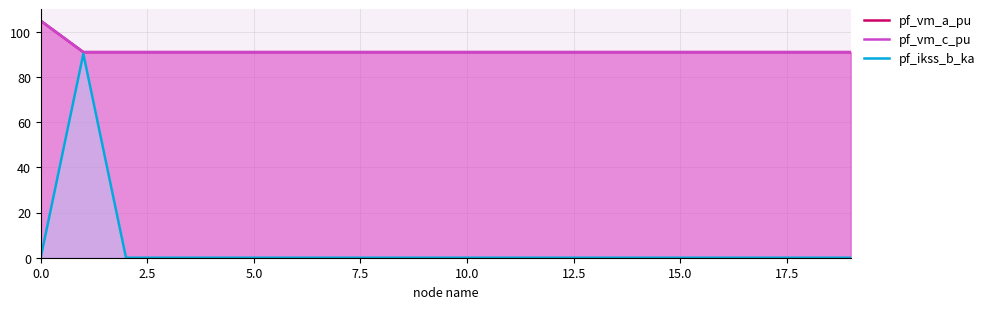

What is the label of the 12th point from the left?

11